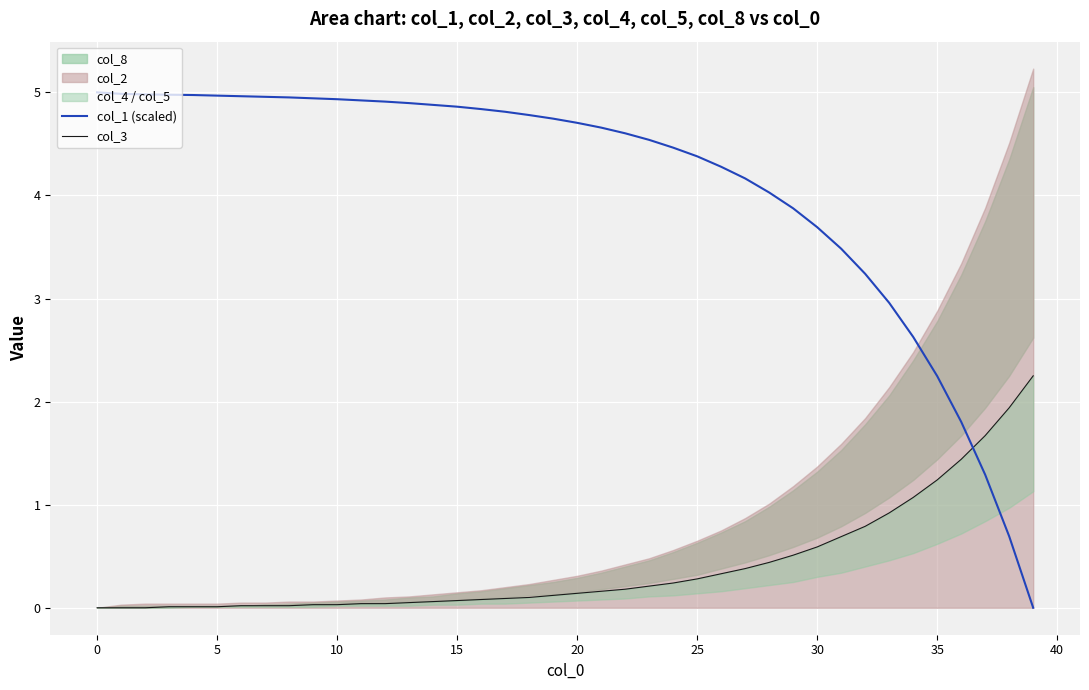

What is the highest value of the col_1 (scaled) series?

5.0